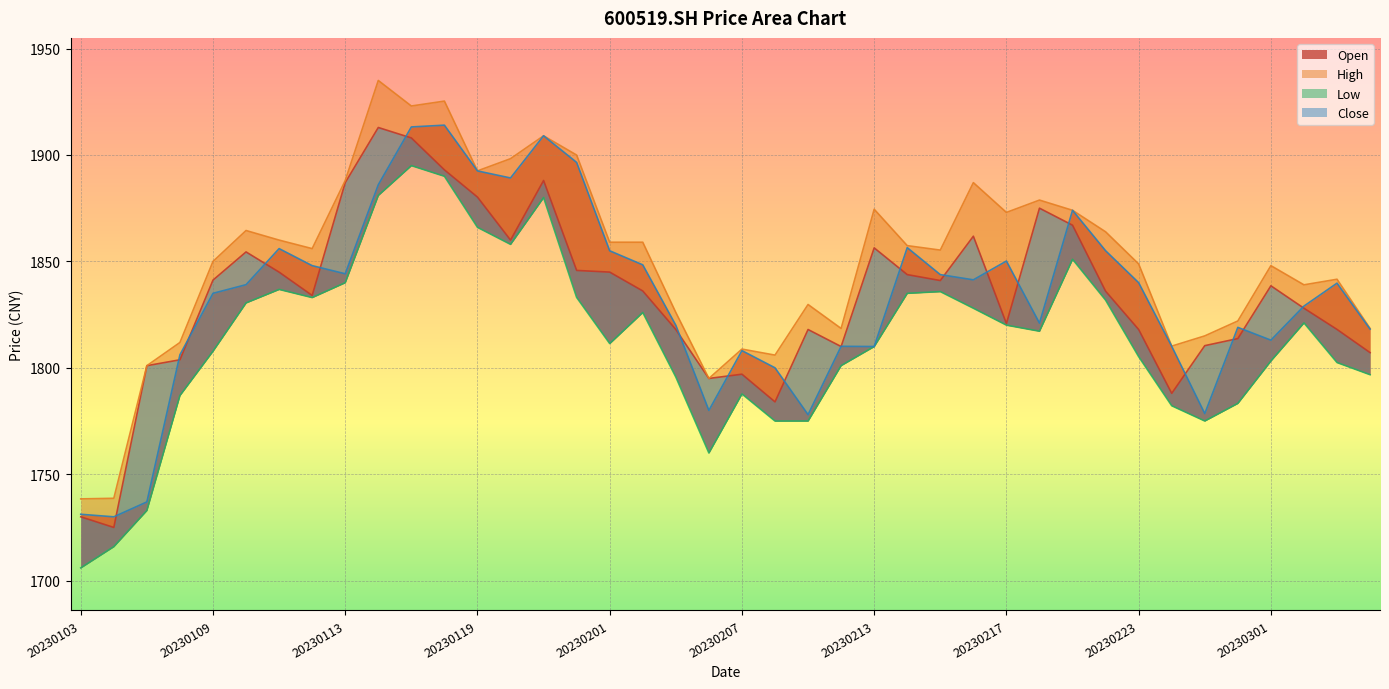

True or false: Low and Open cross at least once.

False